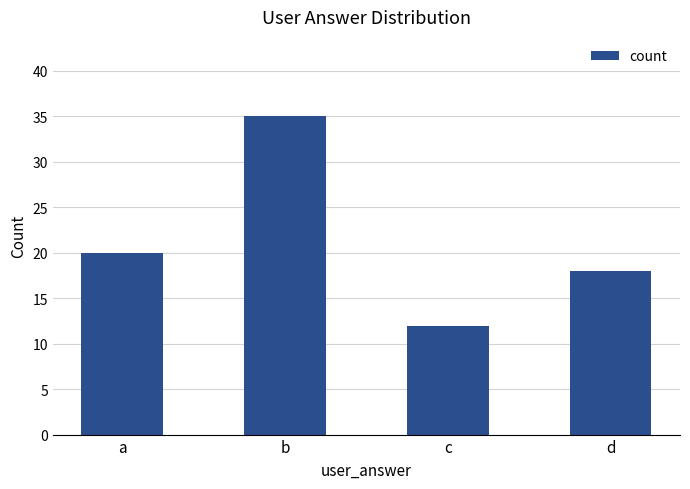

Where is the data nearest to the value 23?

a